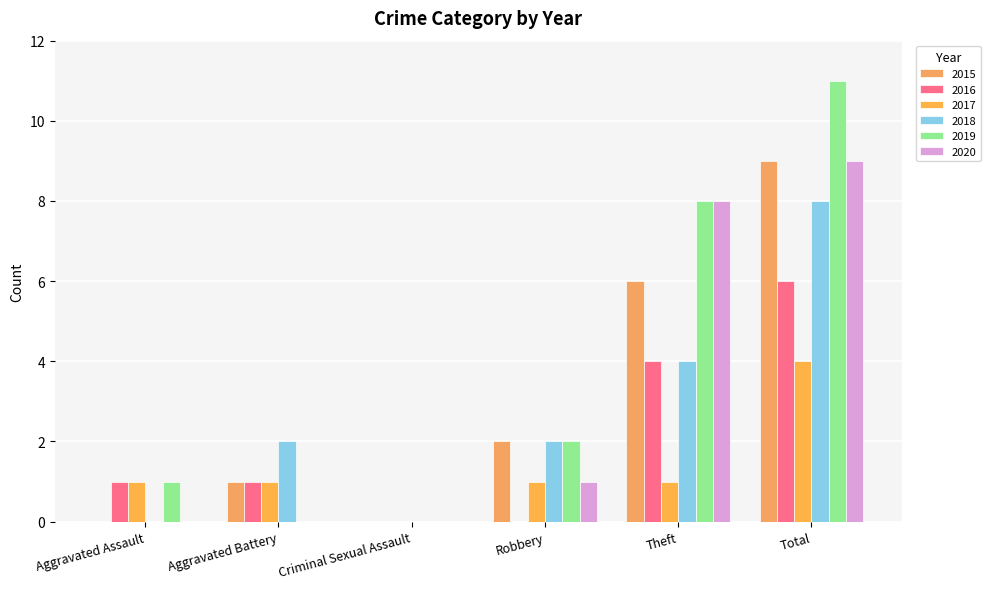

How many positive values does the 2017 series have?

5